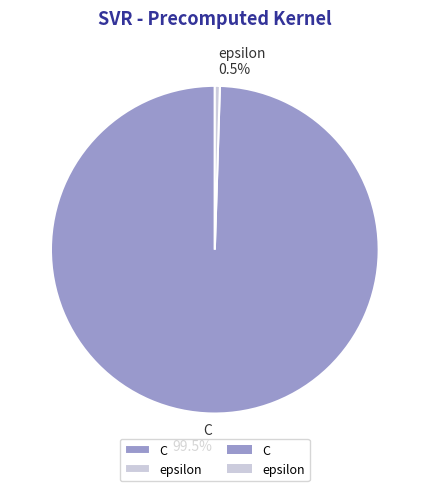

To the nearest percent, what is the combined percentage of C and epsilon?

100%